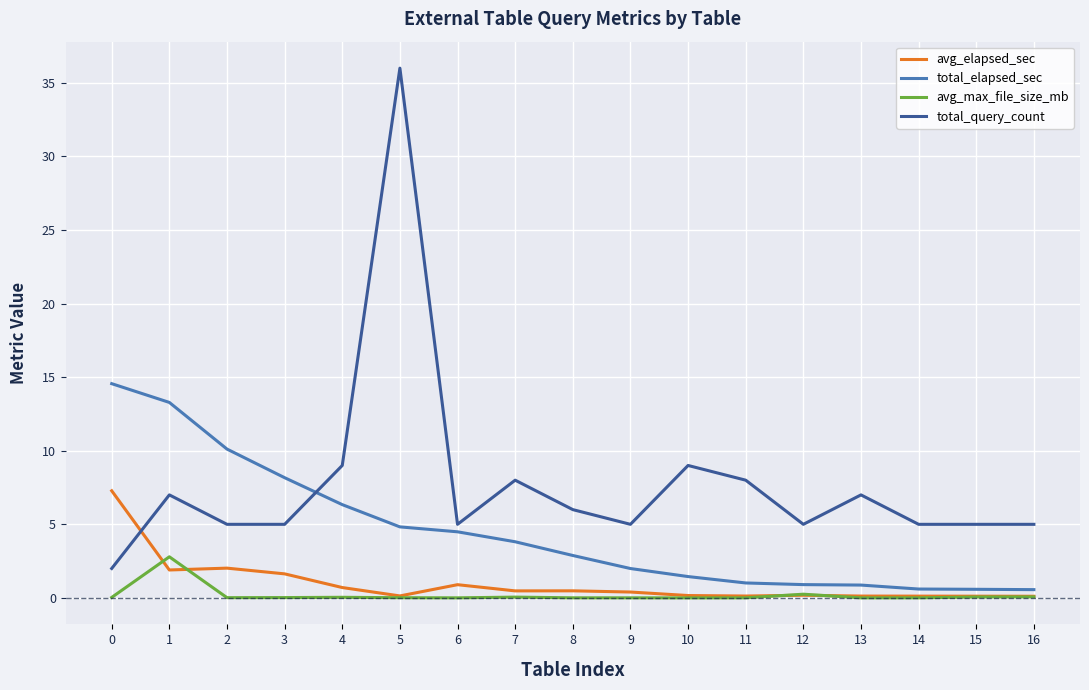

Rank the series at 6 from highest to lowest value.

total_query_count, total_elapsed_sec, avg_elapsed_sec, avg_max_file_size_mb